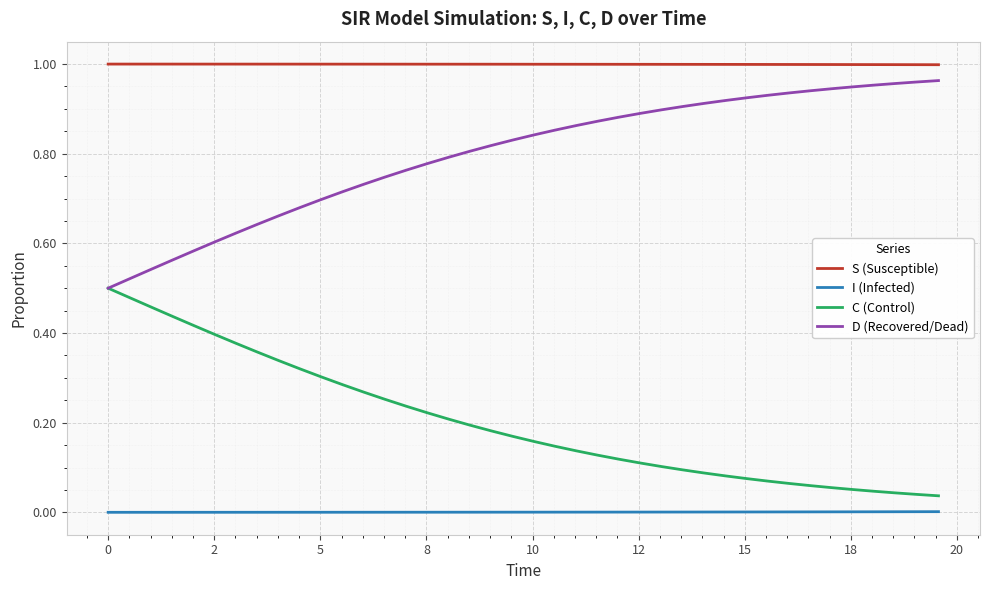

Which series has the largest total across all categories?

S (Susceptible)